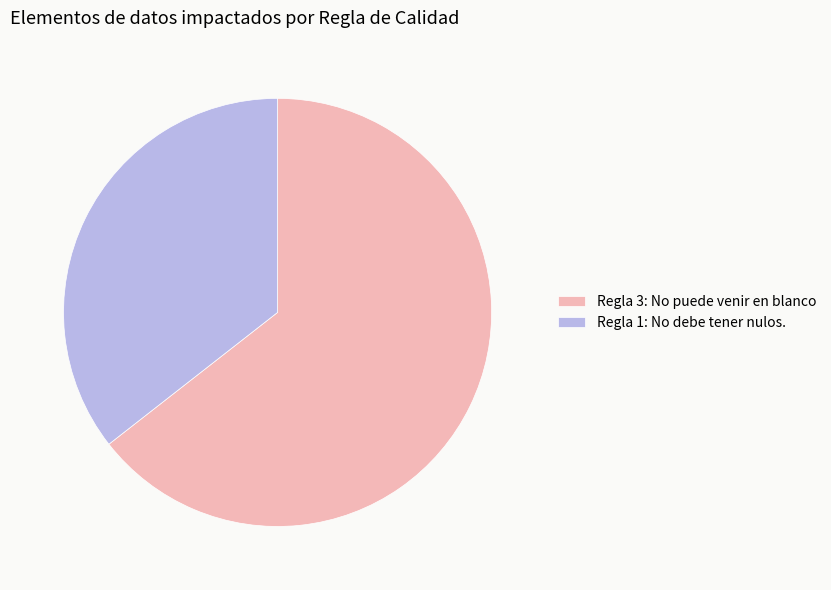

Combined, do Regla 1: No debe tener nulos. and Regla 3: No puede venir en blanco account for over 50%?

Yes